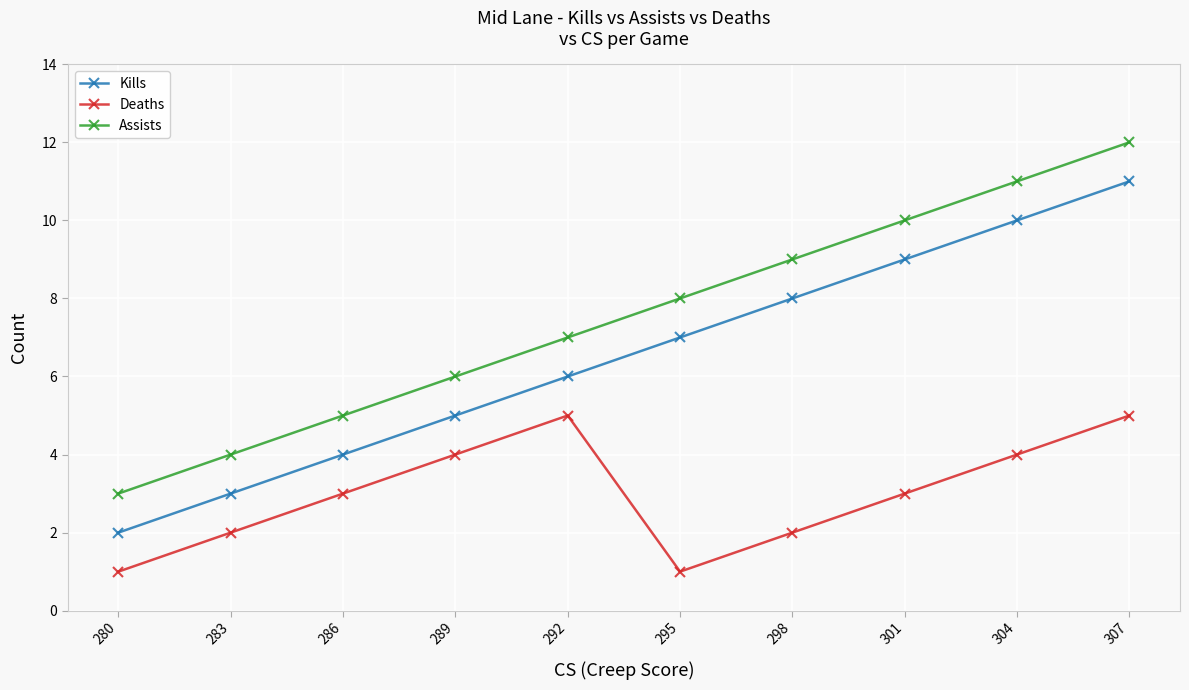

At which label is Assists closest to 7?

292